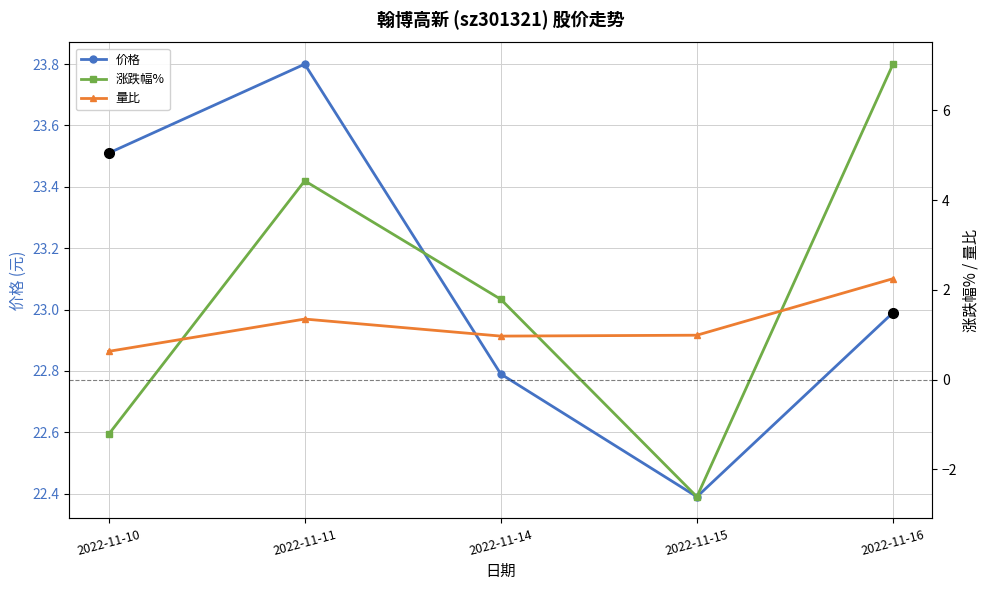

In 涨跌幅%, how many points are higher than both neighbors (excluding endpoints)?

1